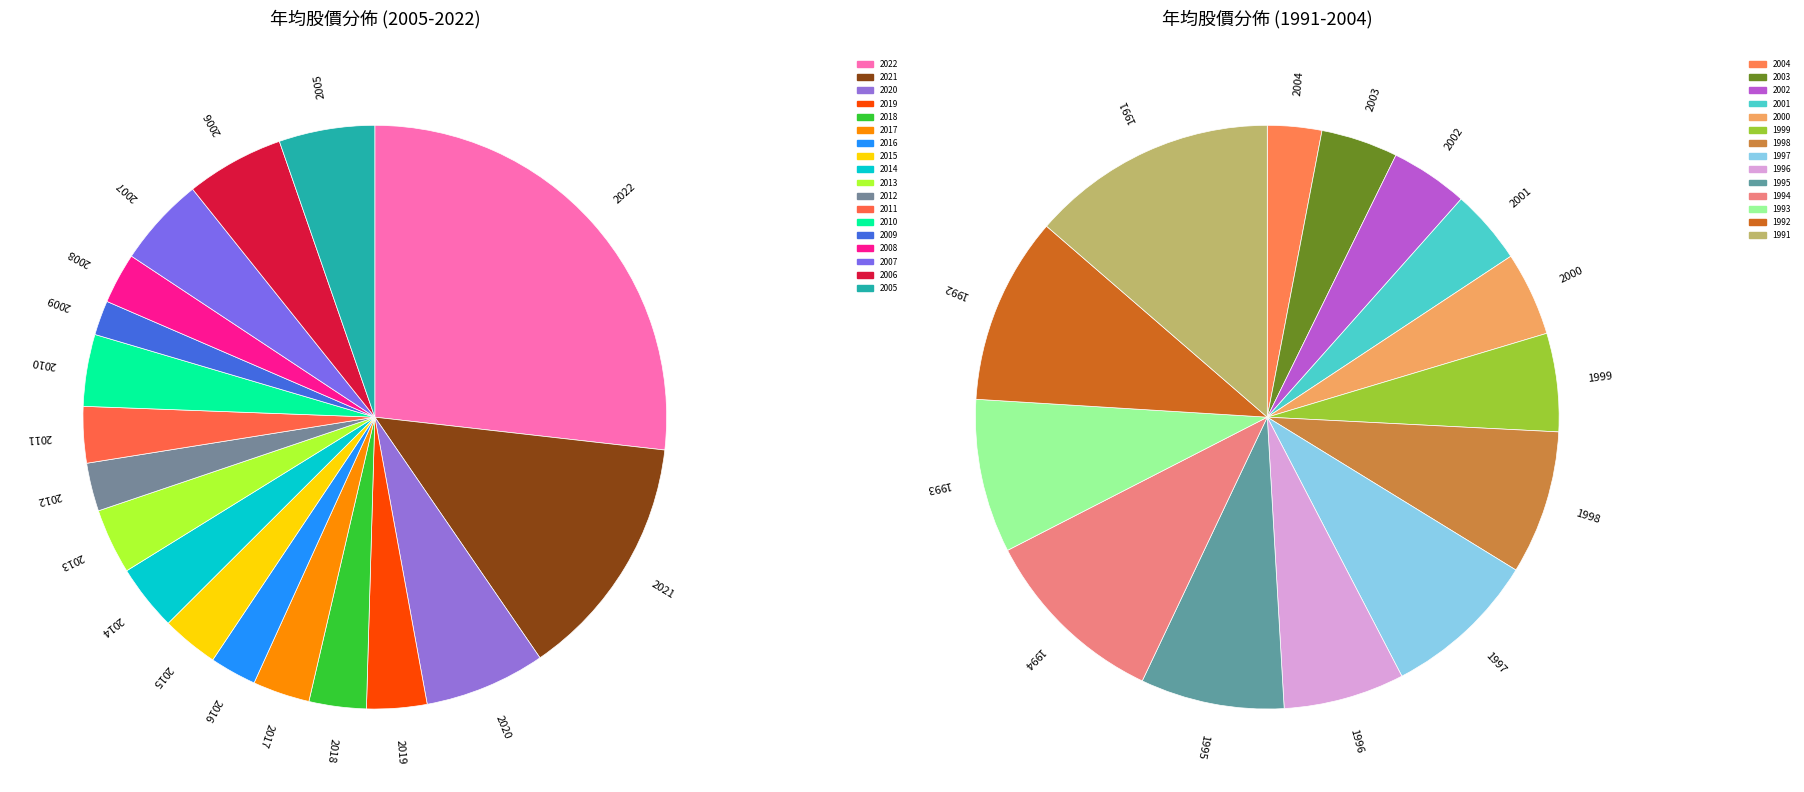

Is 2010 the majority of the pie?

No